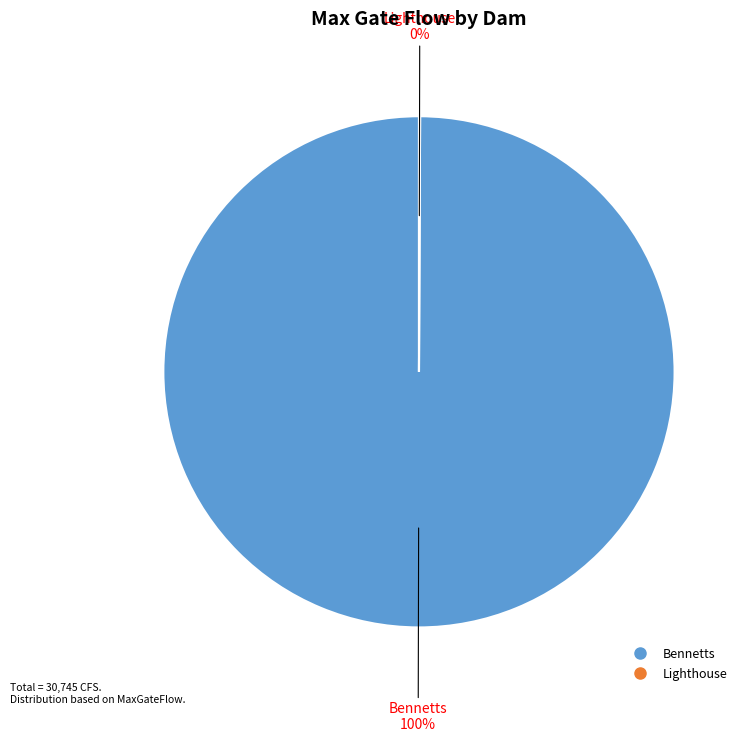

To the nearest percent, what is the difference between the largest and smallest slice percentages?

100%